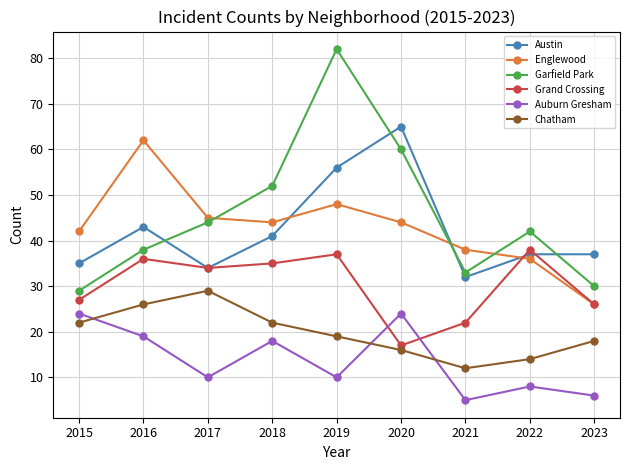

Between which two adjacent categories do Garfield Park and Austin first intersect?

2016 and 2017